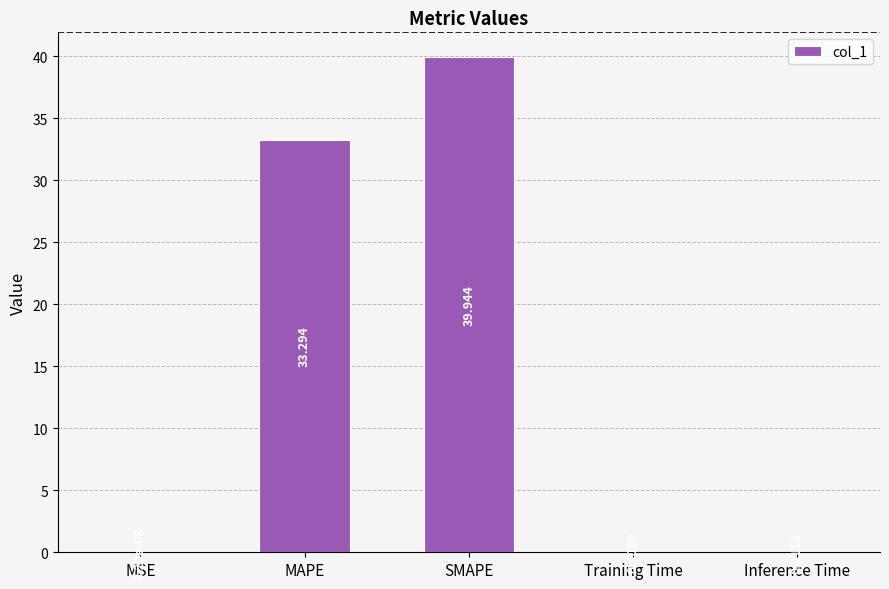

Where is the data nearest to the value 19?

MAPE